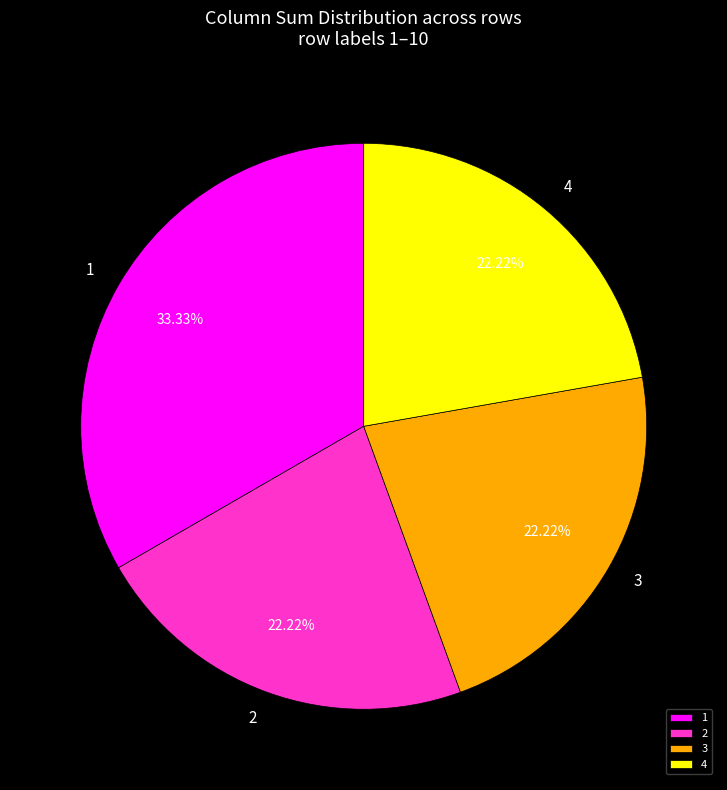

Does 2 account for over 50% of the chart?

No